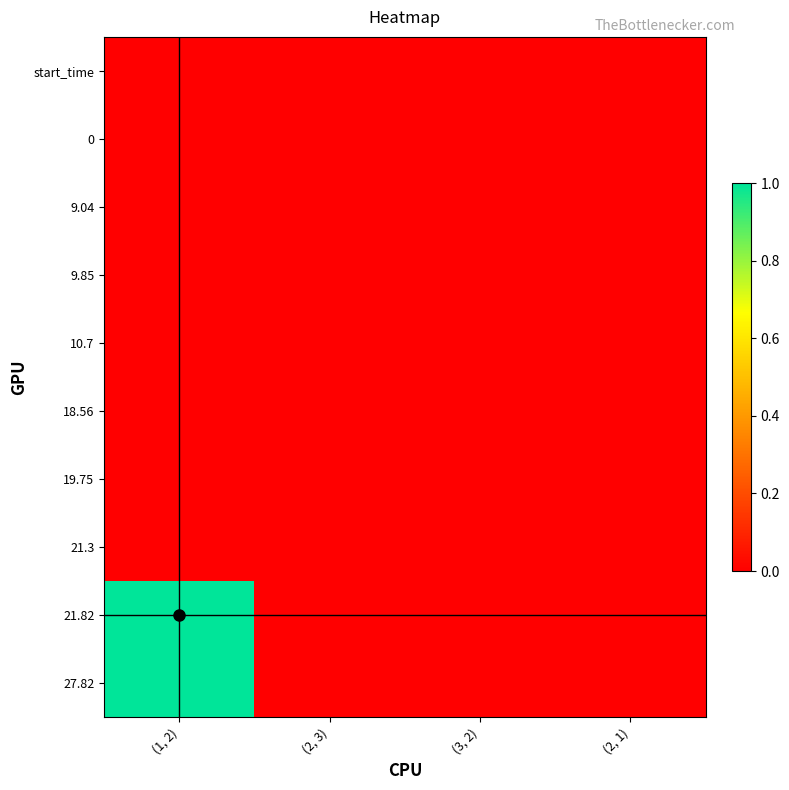

Reading left to right, list all the values displayed in this chart.

start_time: (1, 2)=0	(2, 3)=0	(3, 2)=0	(2, 1)=0
0: (1, 2)=0	(2, 3)=0	(3, 2)=0	(2, 1)=0
9.04: (1, 2)=0	(2, 3)=0	(3, 2)=0	(2, 1)=0
9.85: (1, 2)=0	(2, 3)=0	(3, 2)=0	(2, 1)=0
10.7: (1, 2)=0	(2, 3)=0	(3, 2)=0	(2, 1)=0
18.56: (1, 2)=0	(2, 3)=0	(3, 2)=0	(2, 1)=0
19.75: (1, 2)=0	(2, 3)=0	(3, 2)=0	(2, 1)=0
21.3: (1, 2)=0	(2, 3)=0	(3, 2)=0	(2, 1)=0
21.82: (1, 2)=1	(2, 3)=0	(3, 2)=0	(2, 1)=0
27.82: (1, 2)=1	(2, 3)=0	(3, 2)=0	(2, 1)=0